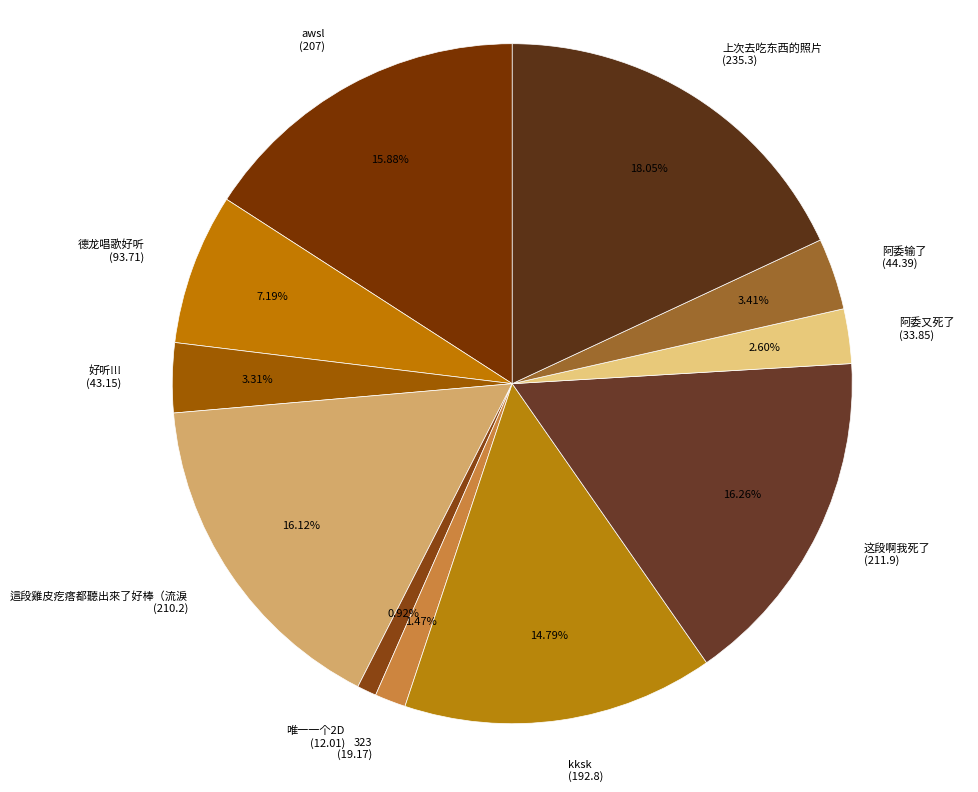

Count the number of slices in the pie.

11